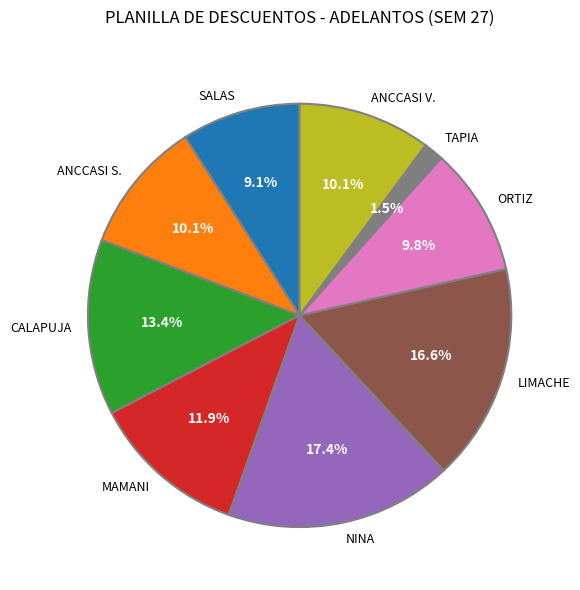

Which has a higher value, SALAS or LIMACHE?

LIMACHE